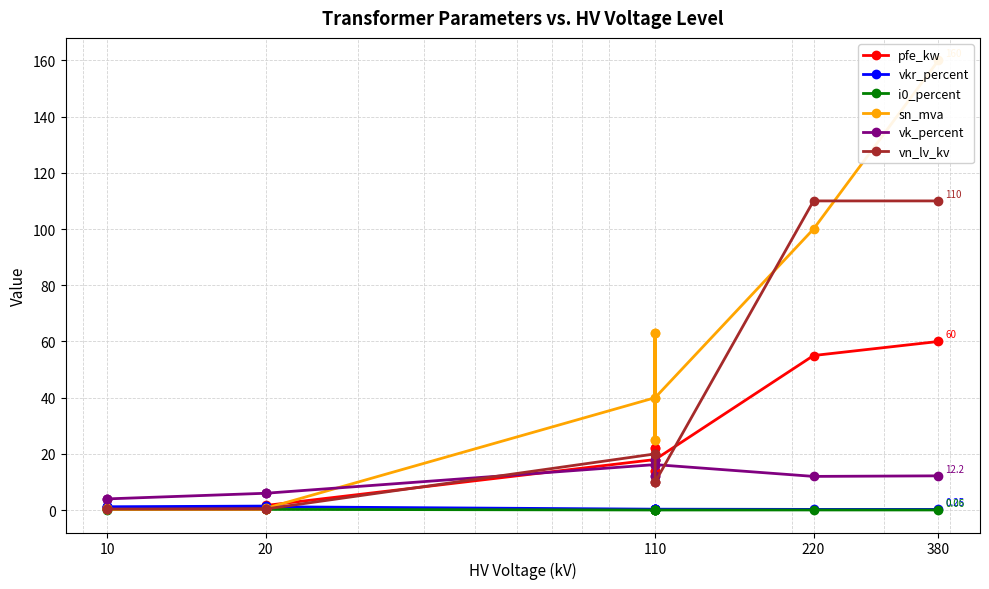

True or false: i0_percent and vk_percent intersect in this chart.

False